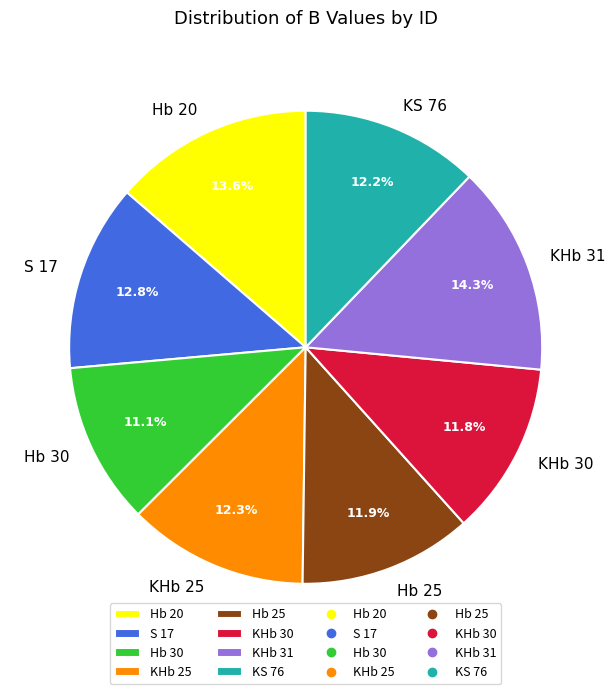

Count the number of slices in the pie.

8